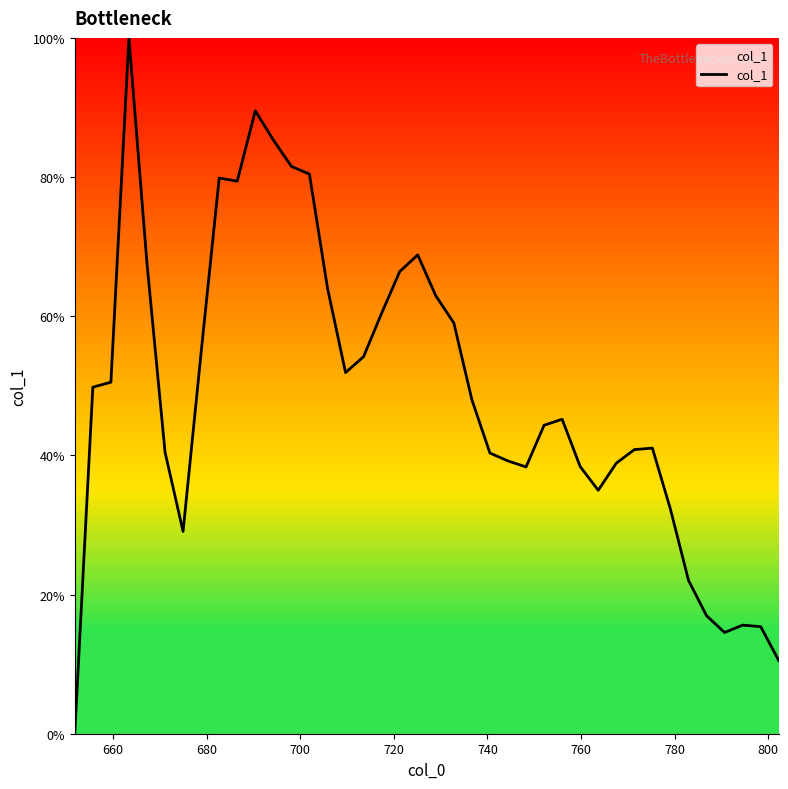

What is the maximum value shown in the chart?

100.0